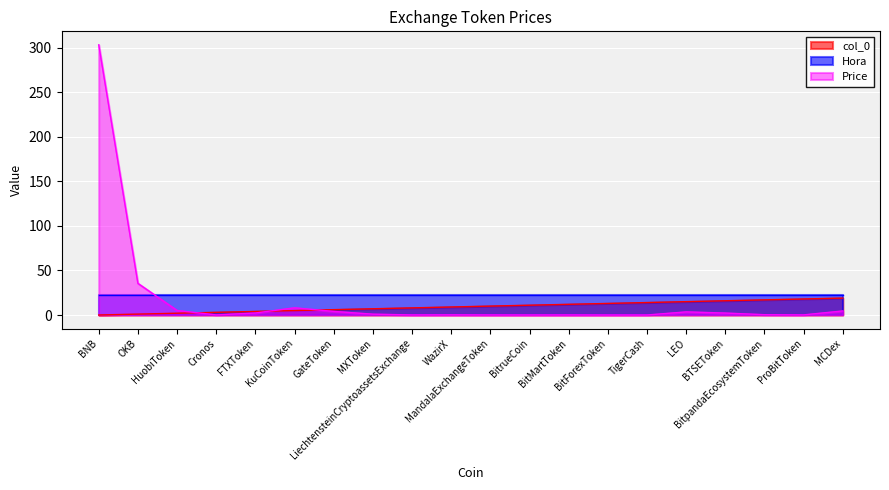

True or false: Hora and Price cross at least once.

True